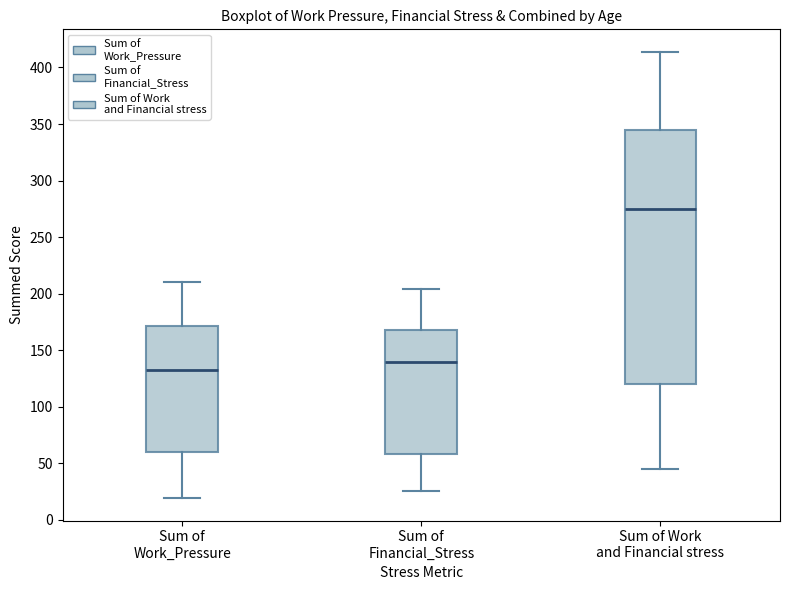

Comparing the boxes themselves (not the whiskers), which one is the tallest?

Sum of Work and Financial stress